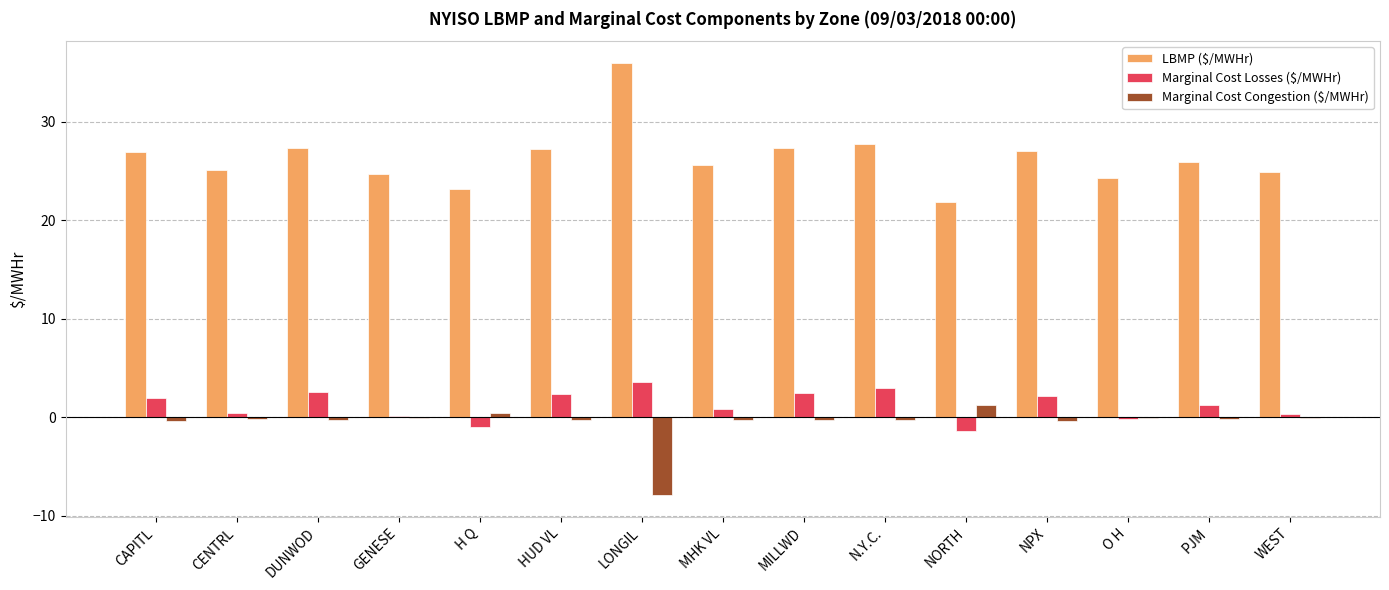

How many groups of bars are there?

15